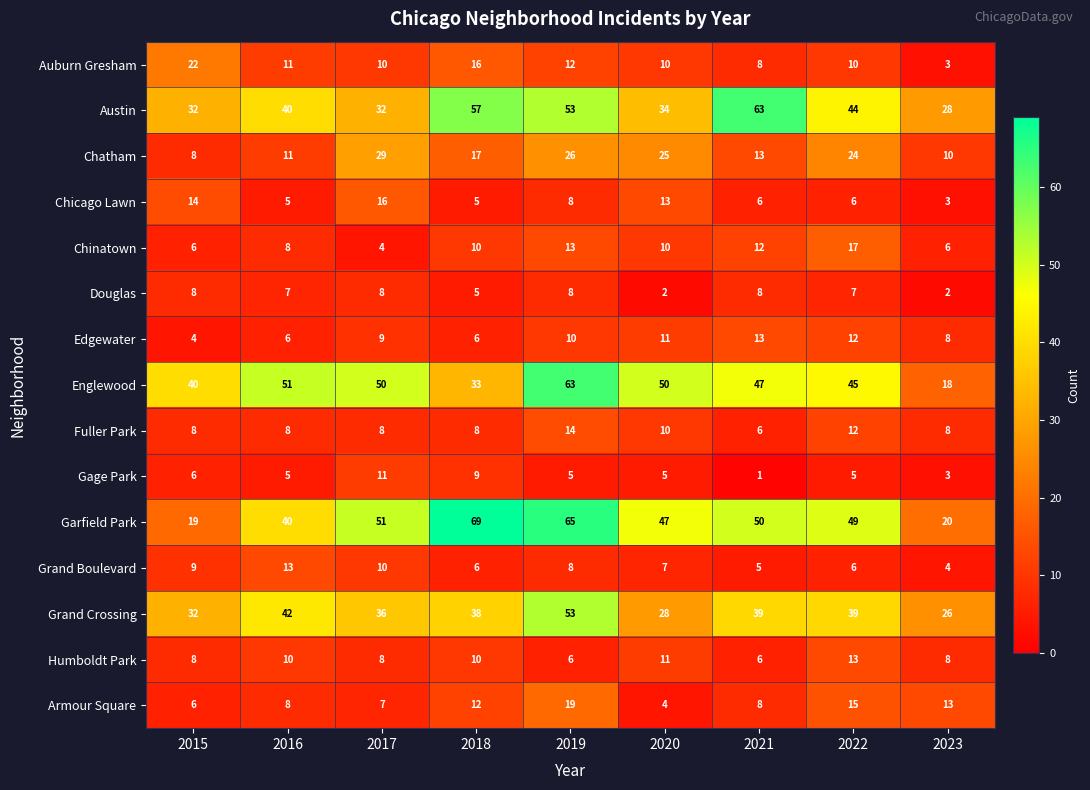

Which category has the highest value in the Fuller Park series?

2019